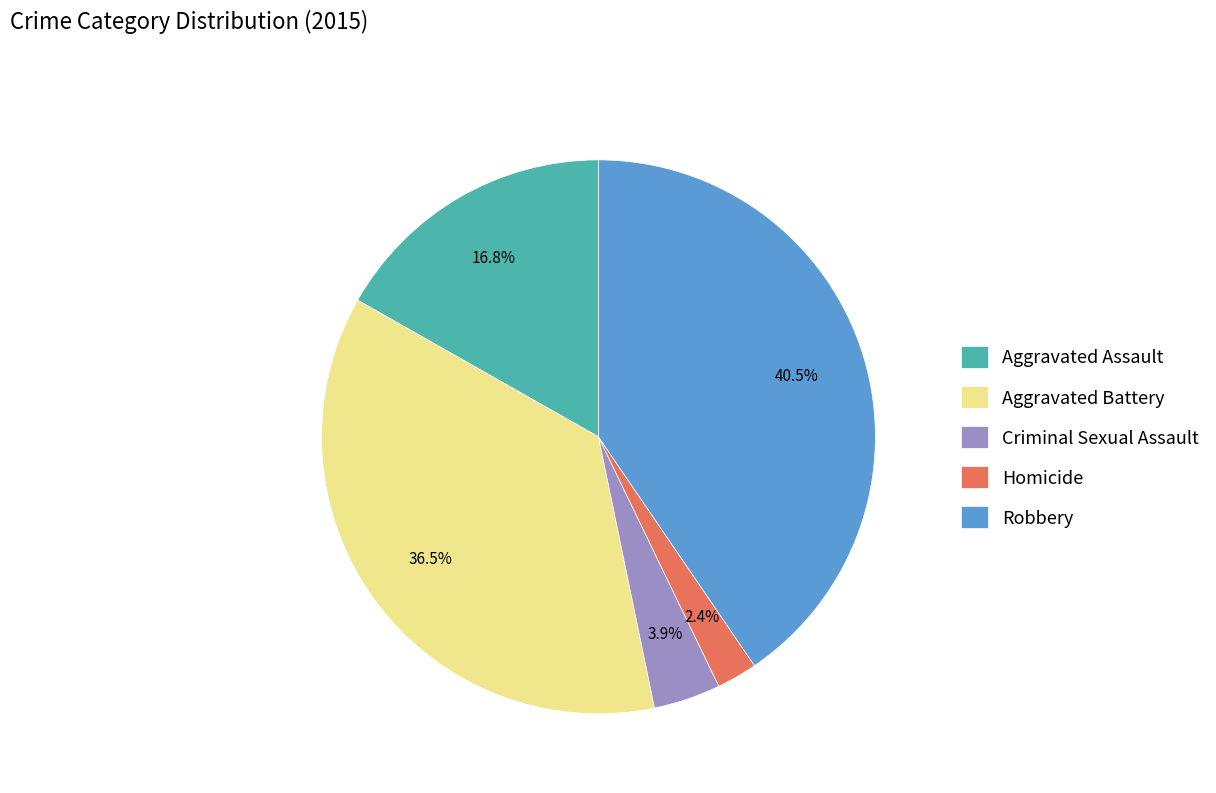

To the nearest percent, what portion does Aggravated Assault represent?

17%